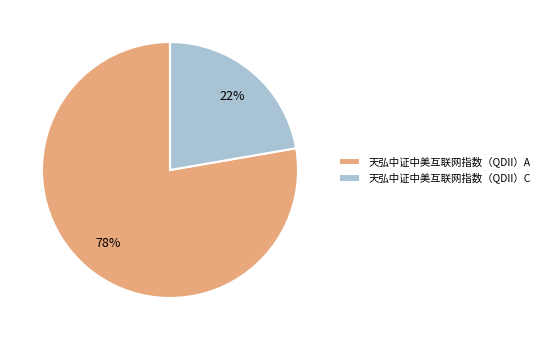

To the nearest percent, what is the average slice percentage?

50%